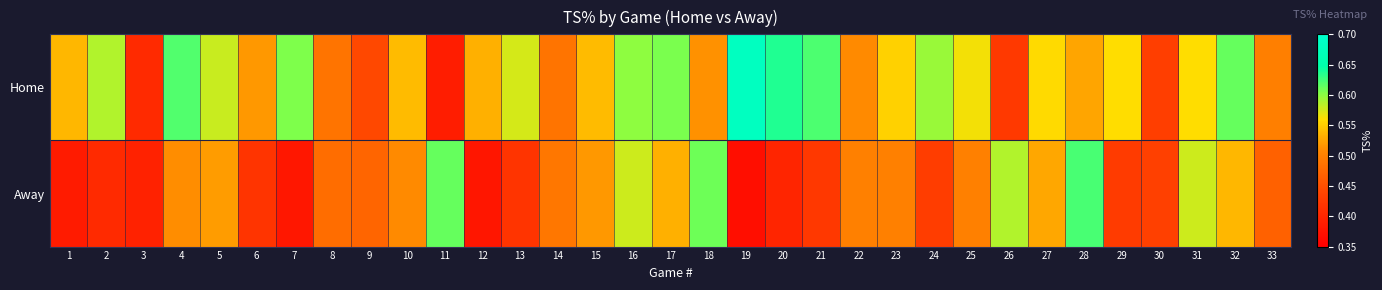

At which category is the sum across all series the highest?

16